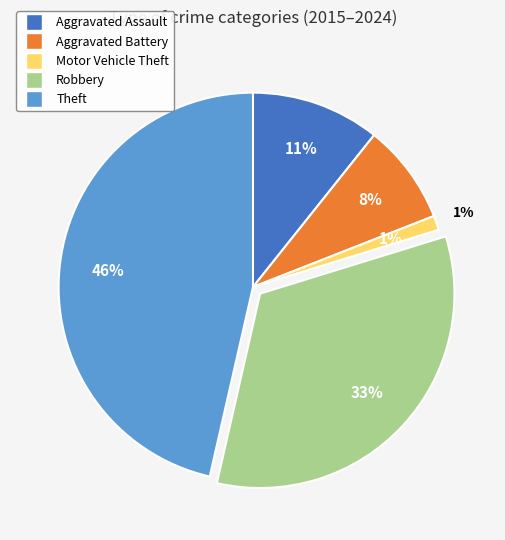

To the nearest percent, what is the combined percentage of Aggravated Battery and Motor Vehicle Theft?

10%